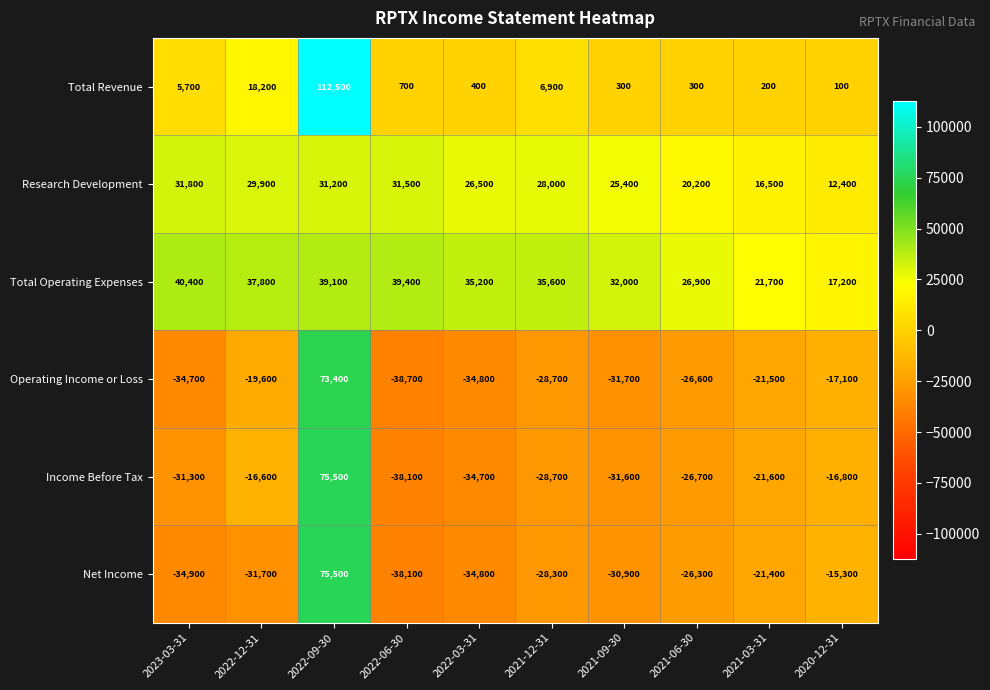

Where does the Net Income series first go above -28300?

2022-09-30